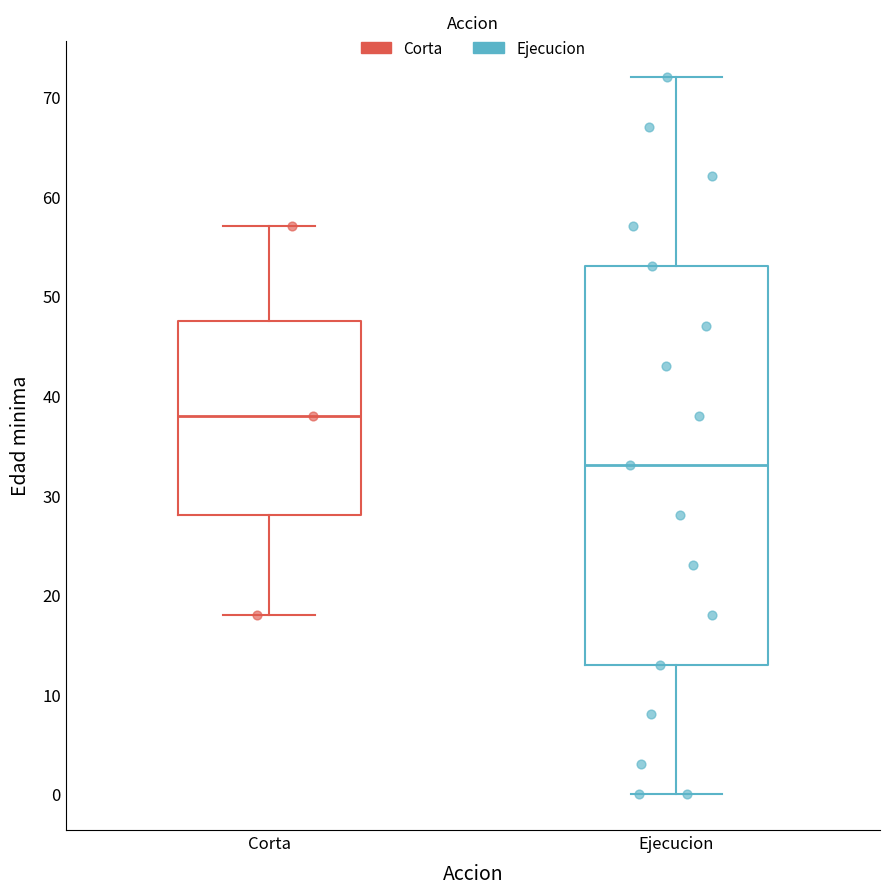

Reading left to right, read every box against the y-axis: the position of its median line, the range the box covers, and the ends of its whiskers. The values are not printed on the chart, so give them approximately, as read against the axis.

Corta: median 38, box 28 to 48, whiskers 18 to 57
Ejecucion: median 33, box 13 to 53, whiskers 0 to 72